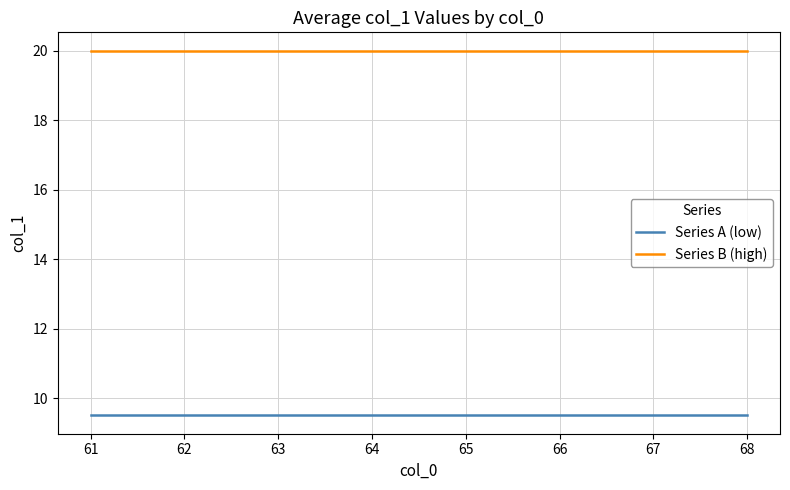

True or false: Series A (low) and Series B (high) cross at least once.

False